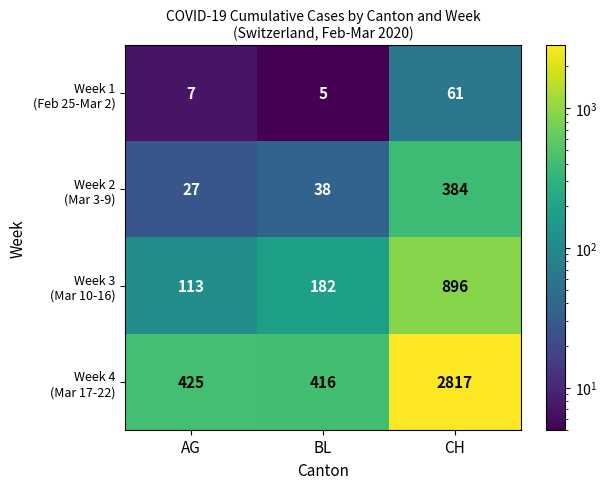

What is the smallest value displayed?

5